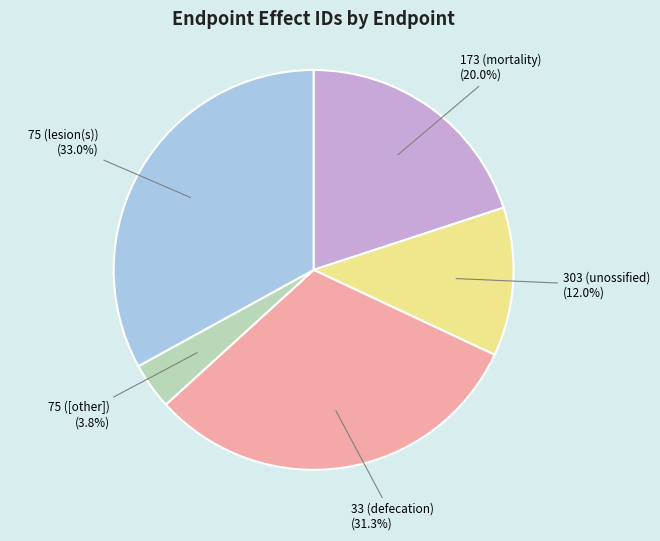

Is there any slice that represents more than half of the pie?

No